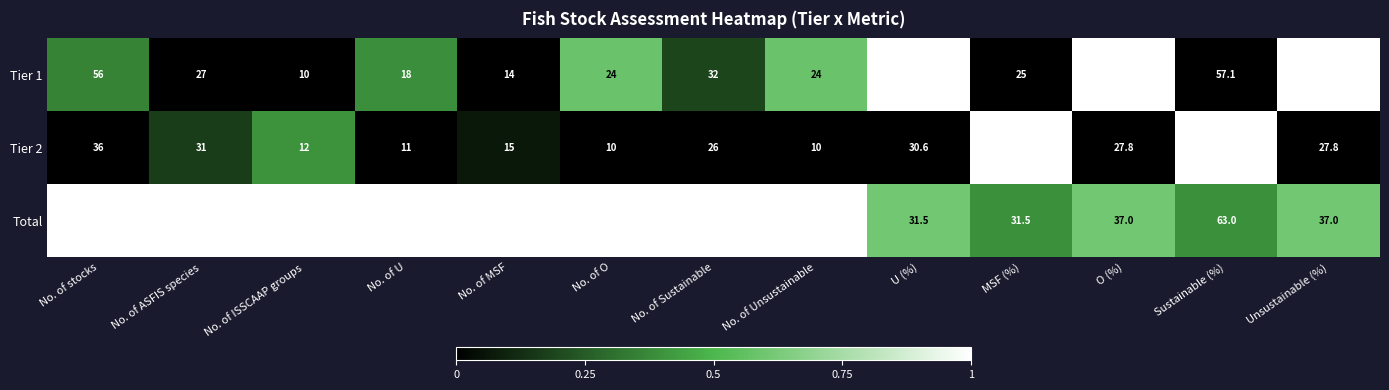

Is the value of Total at No. of Sustainable greater than the value of Tier 1 at No. of Sustainable?

Yes